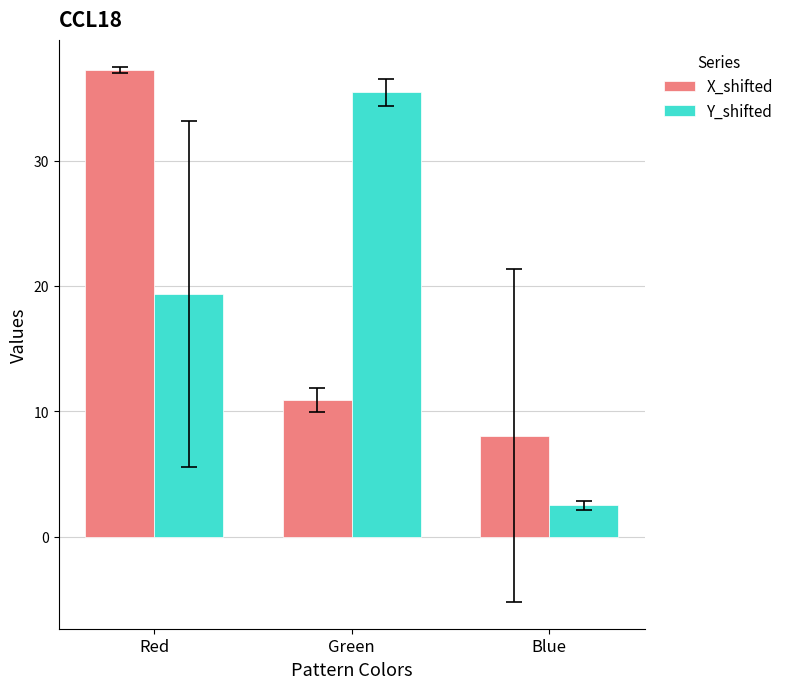

Is it true that X_shifted equals 8.1 at Blue?

True